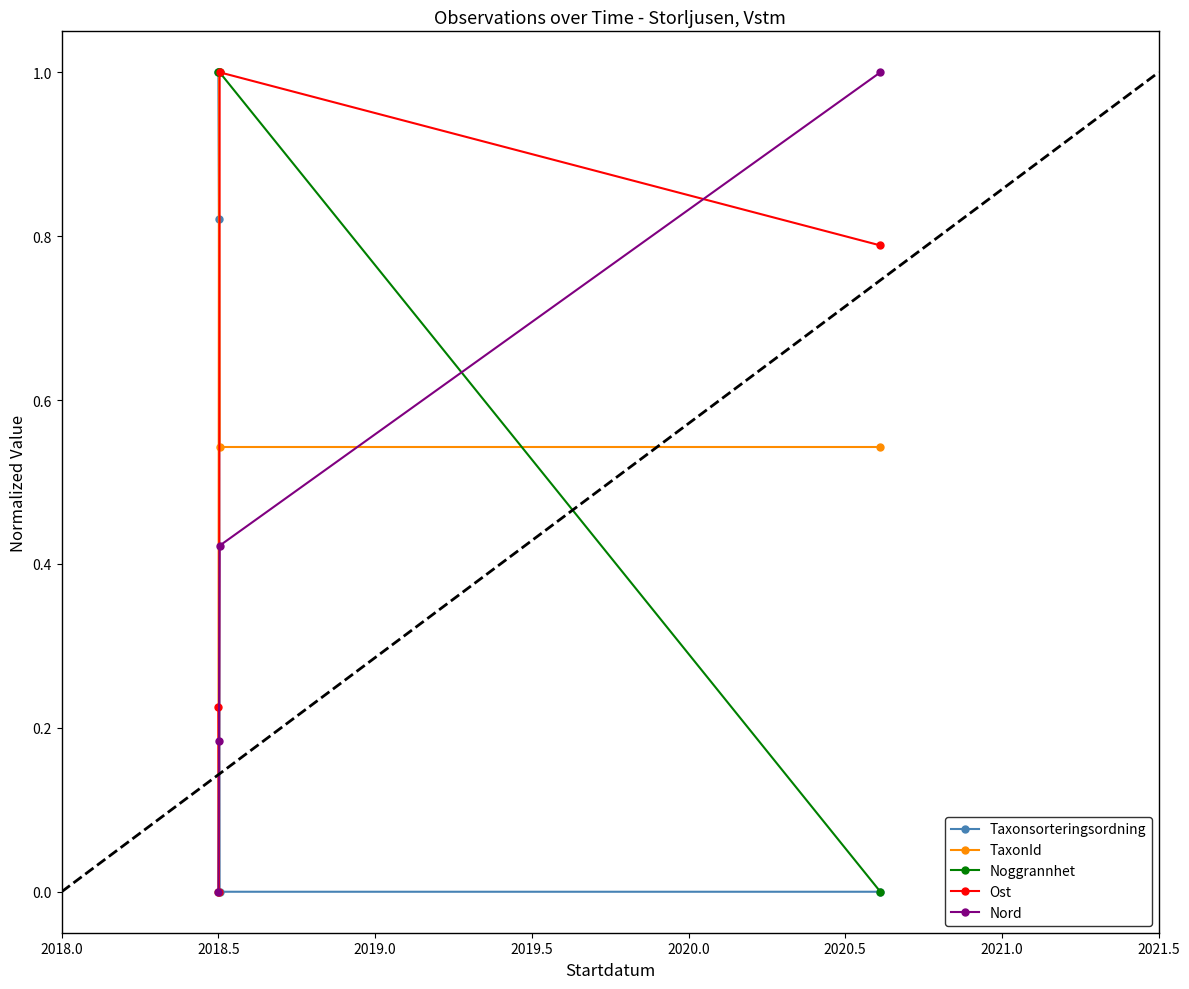

What is the maximum value shown in the chart?

1.0